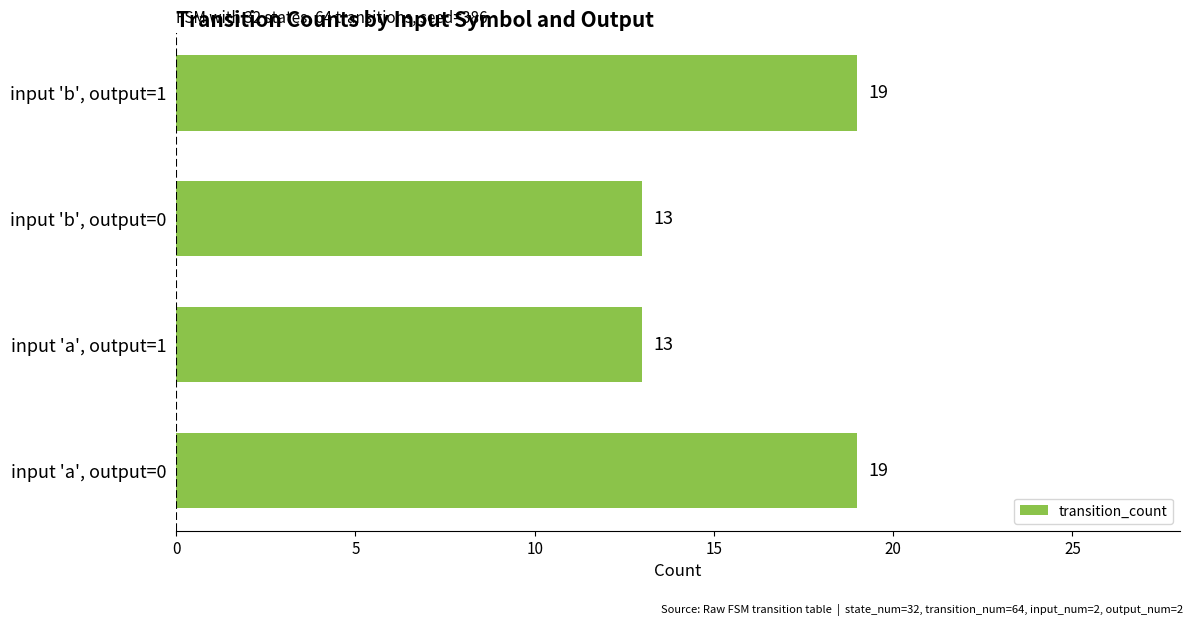

What is the sum of the values at input 'b', output=0 and input 'b', output=1?

32